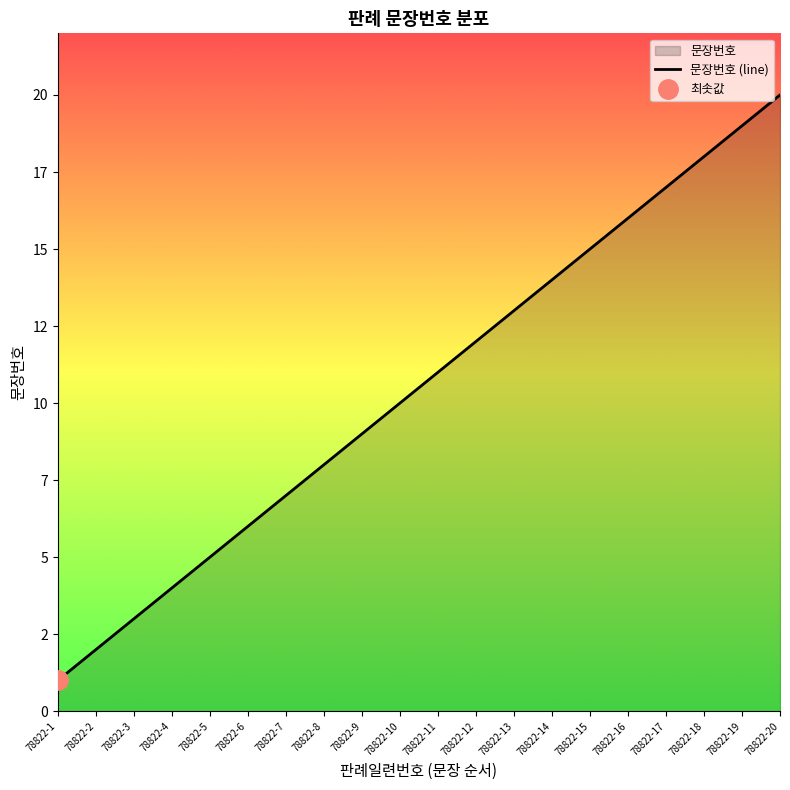

Between 78822-8 and 78822-19, which is larger?

78822-19